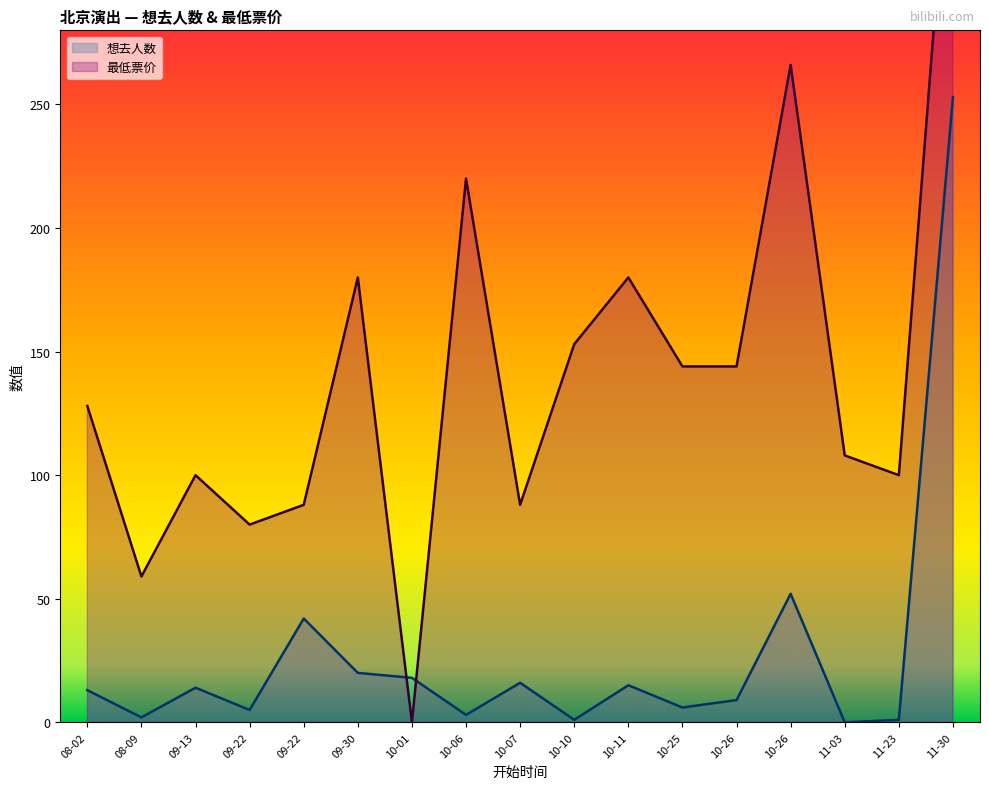

What is the difference between the 最低票价 values at 11-30 and 11-03?

272